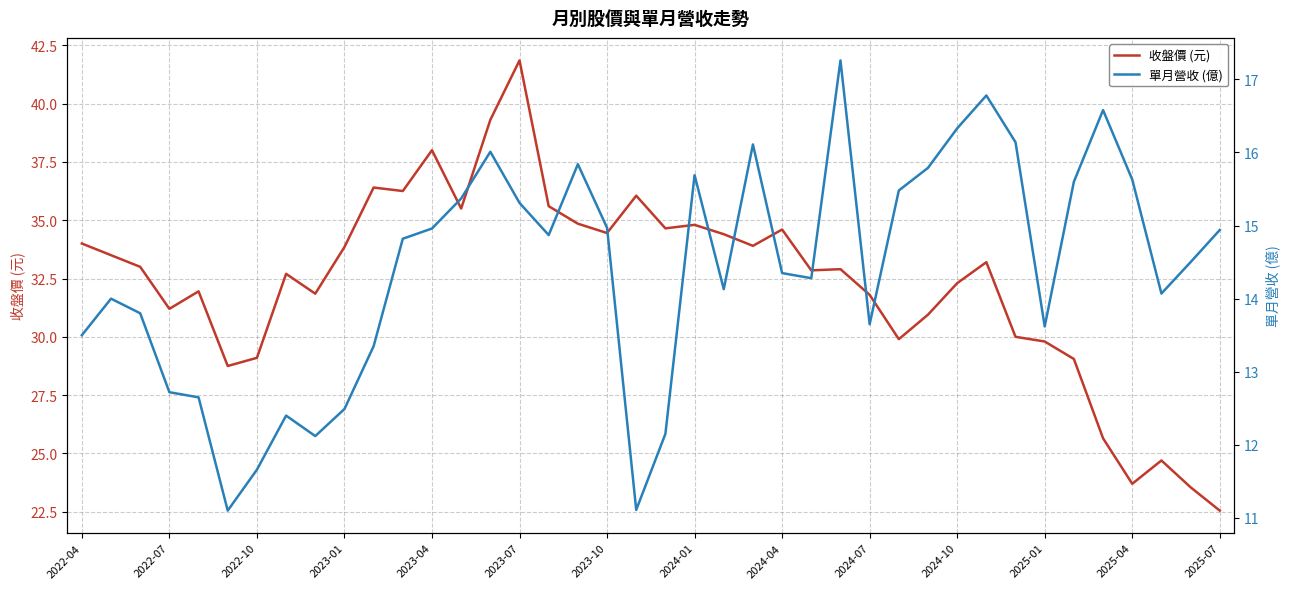

Which category has the highest value in the 收盤價 (元) series?

2023-07